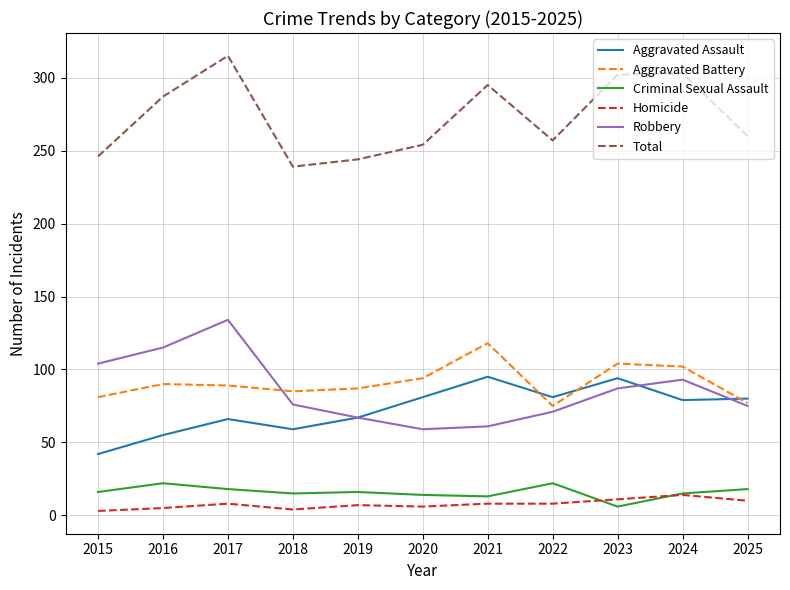

What is the difference between the highest and lowest values at 2019?

237